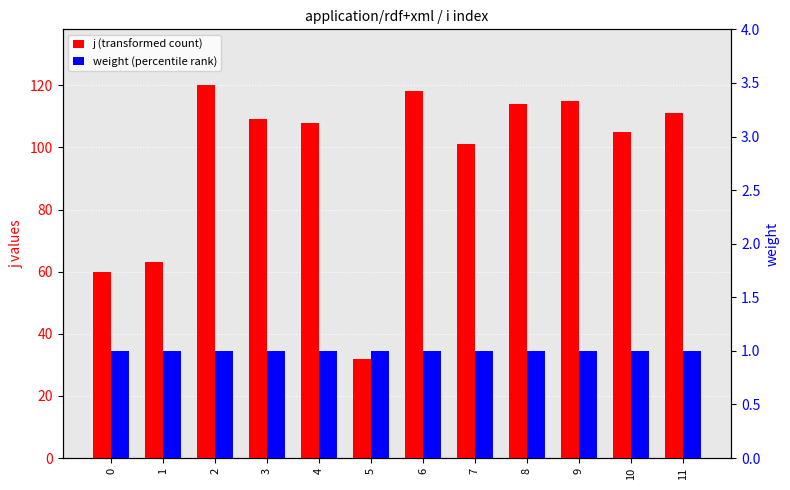

How many groups of bars are there?

12